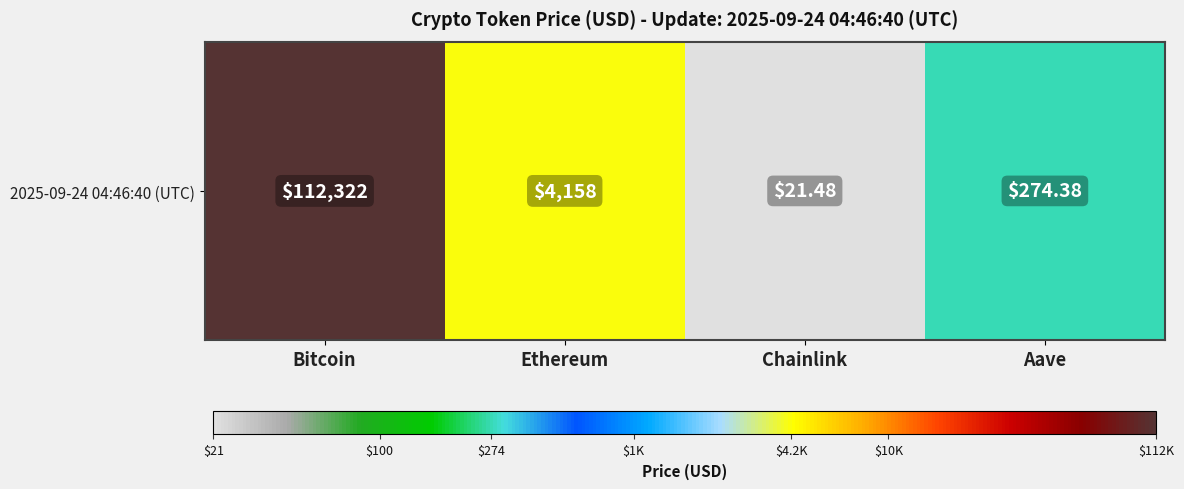

The chart shows a value of 1.4 at Chainlink. True or false?

True